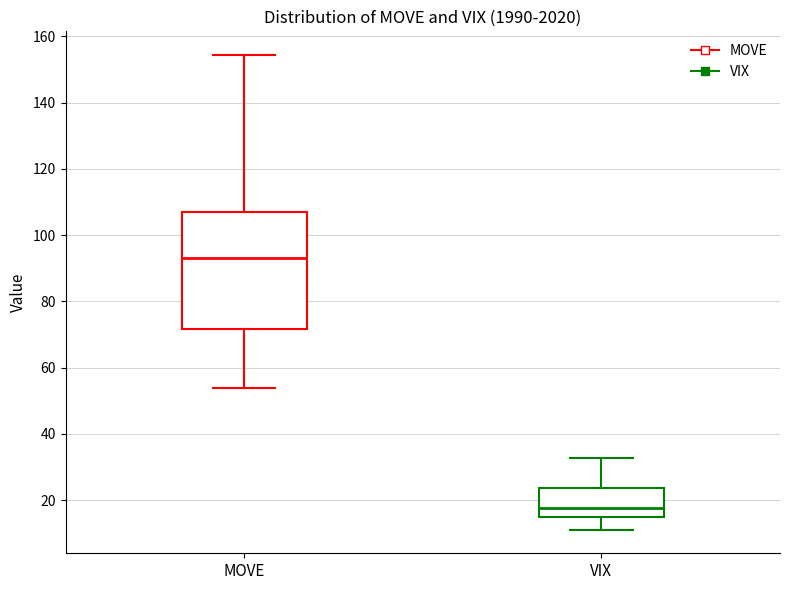

Comparing the boxes themselves (not the whiskers), which one is the tallest?

MOVE